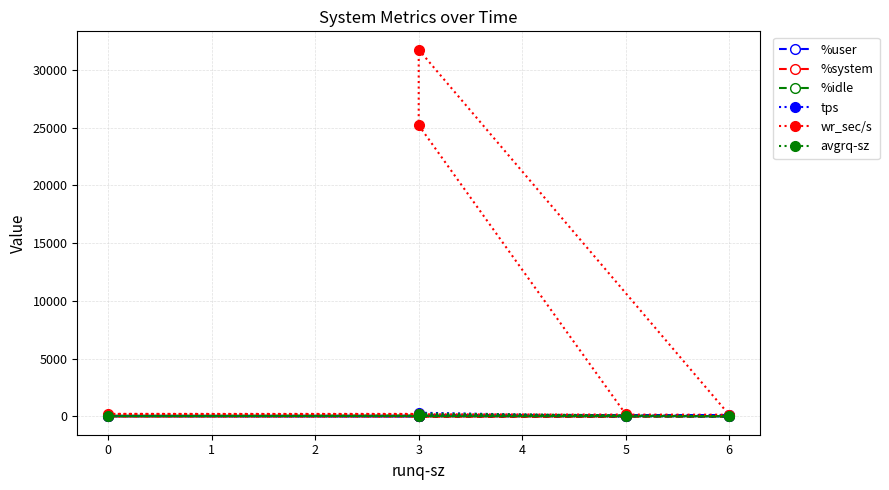

What is the sum of all %user values?

315.1